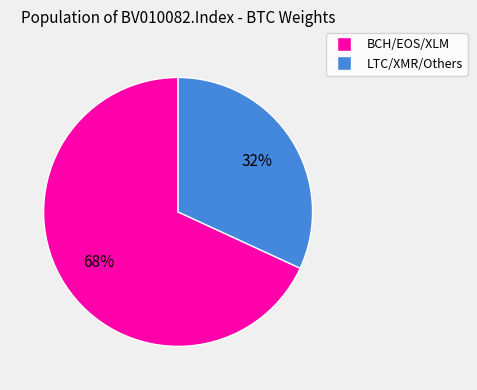

Is there a majority slice in this chart?

Yes